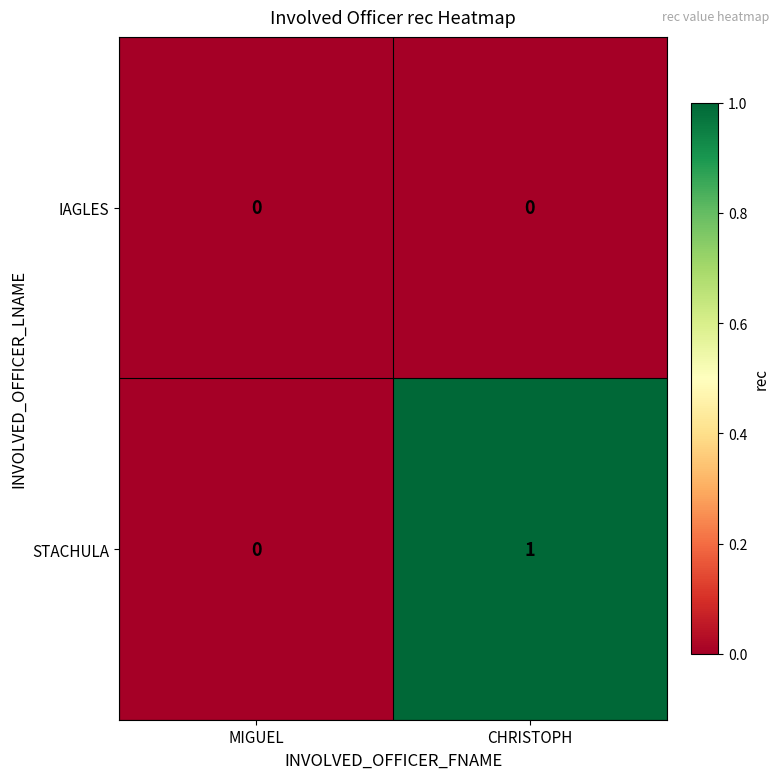

Reading left to right, list all the values displayed in this chart.

IAGLES: 0	0
STACHULA: 0	1